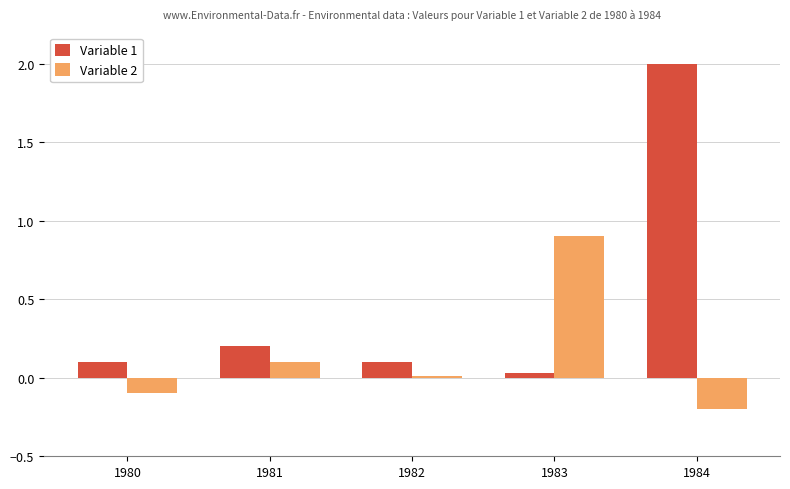

What is the sum of all Variable 1 values?

2.4